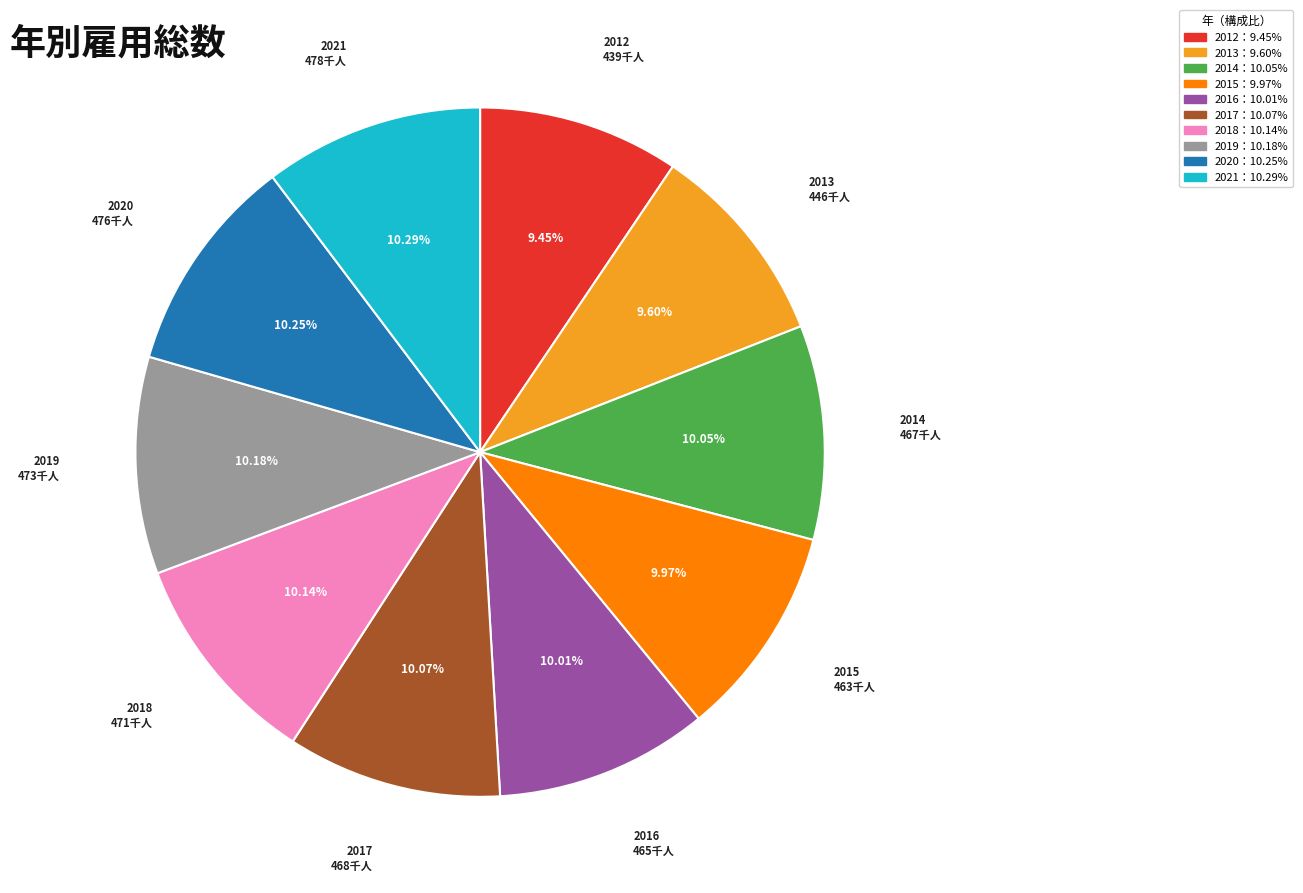

How much of the chart is everything except 2012?

90.6%